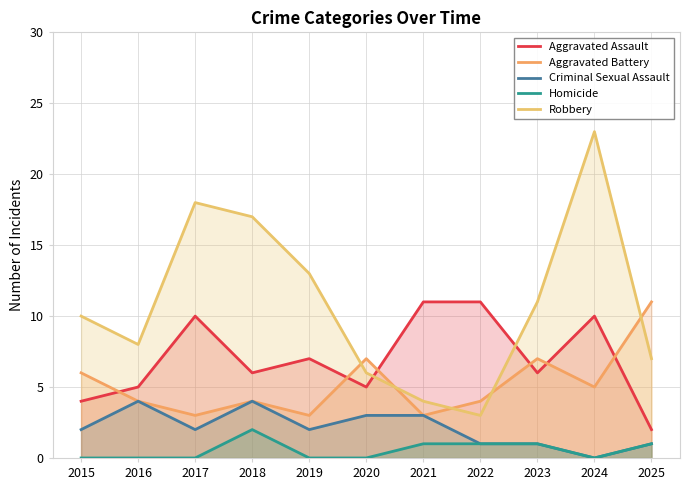

What is the maximum value shown in the chart?

23